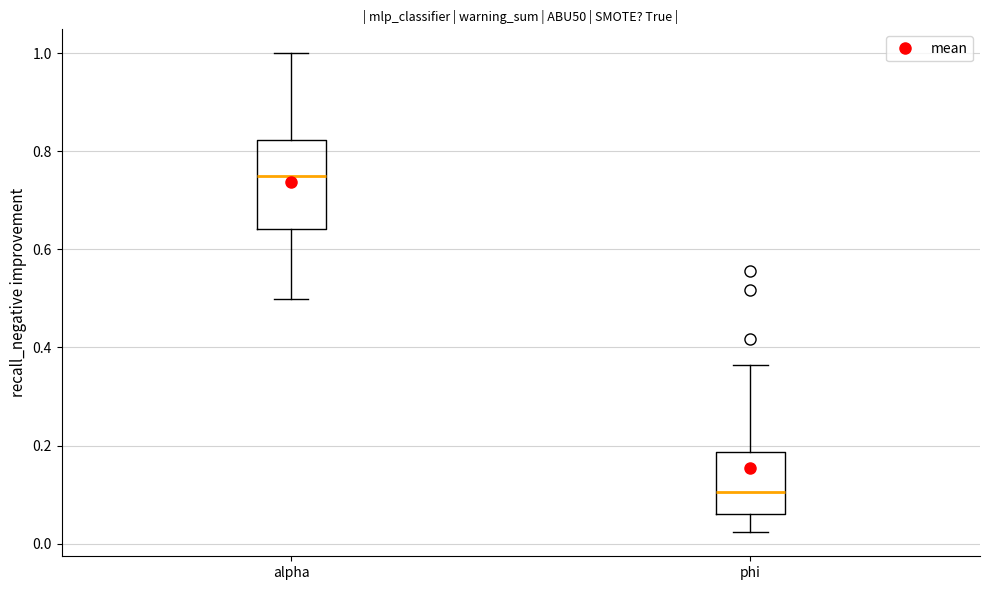

Which box has the lowest median line?

phi